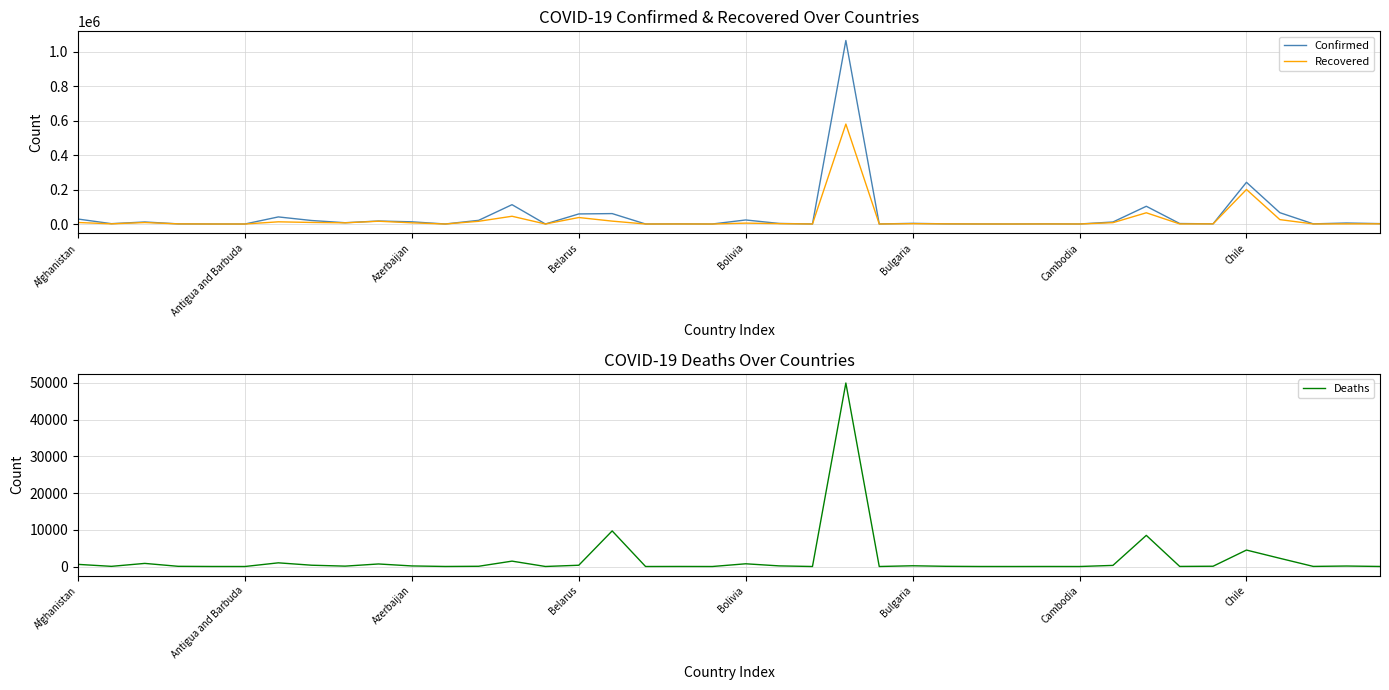

Rank the series at 11 from lowest to highest value.

Deaths, Recovered, Confirmed